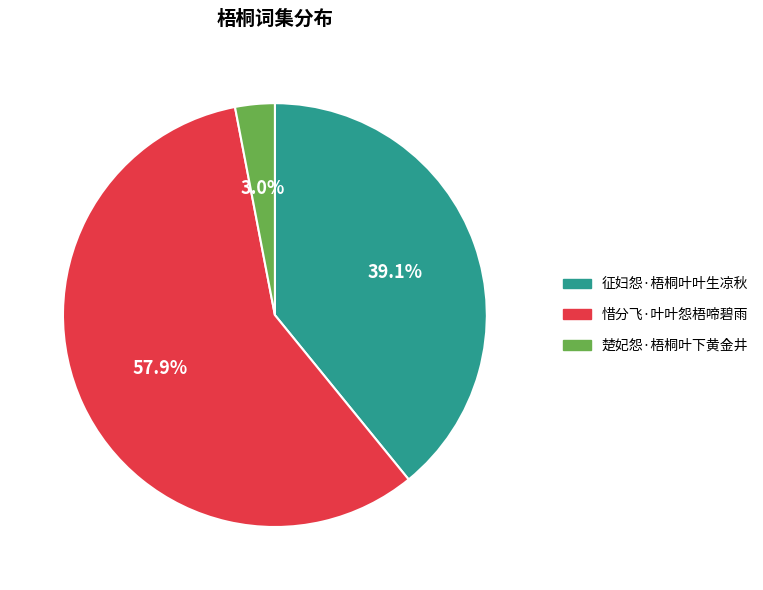

To the nearest percent, what is the combined percentage of 征妇怨·梧桐叶叶生凉秋 and 惜分飞·叶叶怨梧啼碧雨?

97%